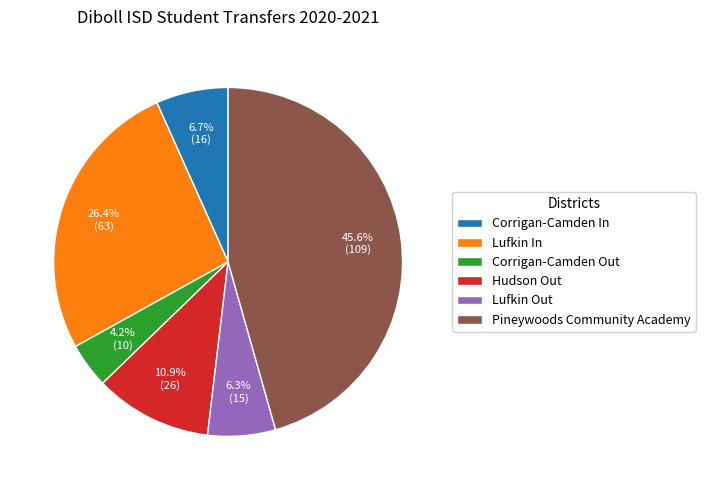

Combined, what portion of the pie is Corrigan-Camden Out and Lufkin Out?

10.5%